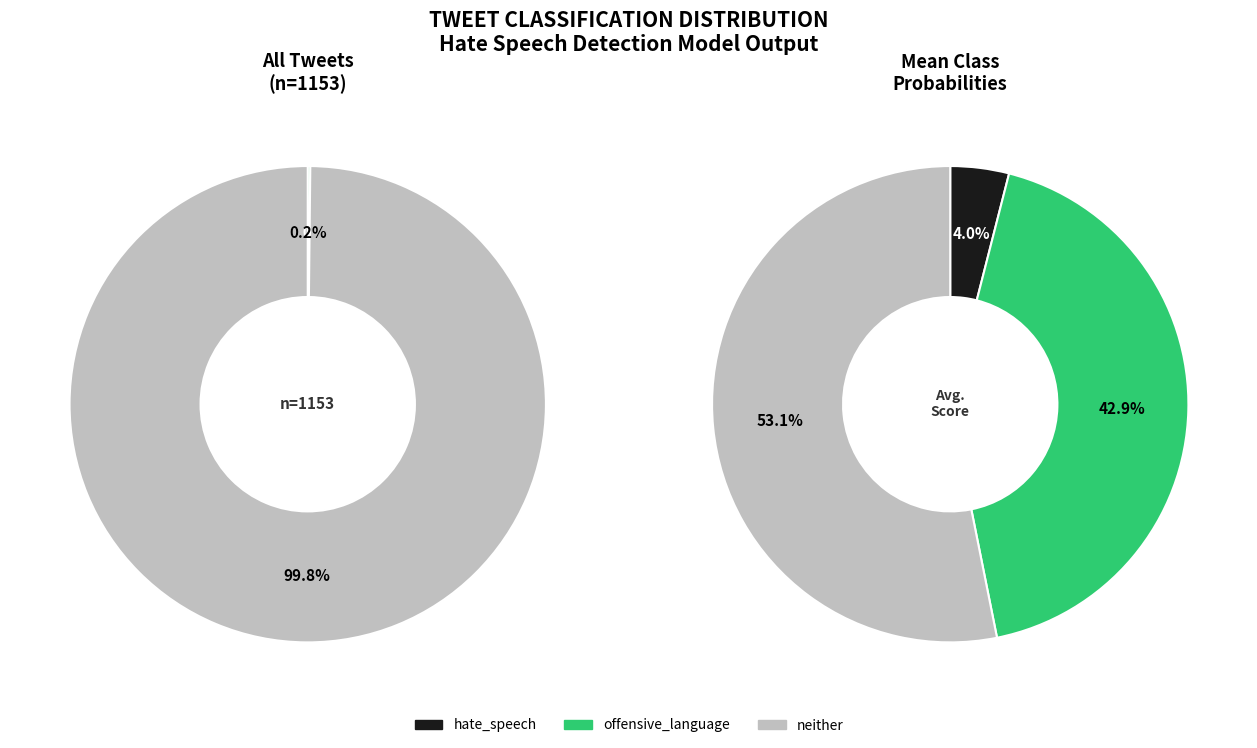

Which category has the smallest portion of the pie?

hate_speech